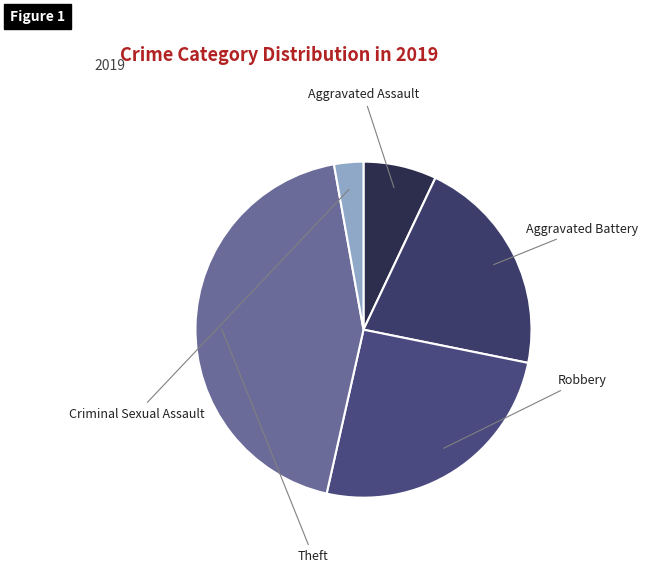

Count the number of slices in the pie.

5